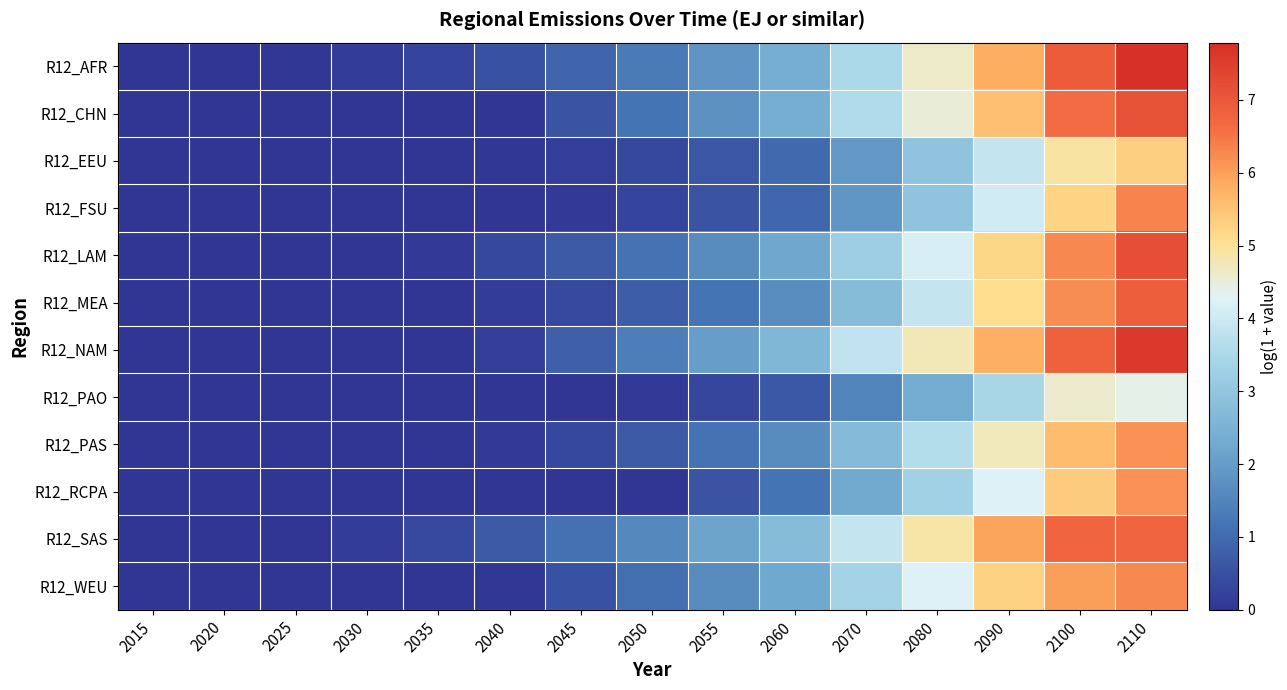

How many data points does each series have?

15